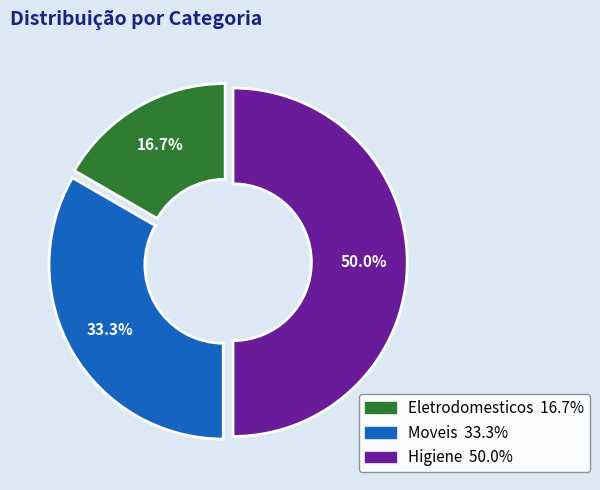

To the nearest percent, what is the combined percentage of Eletrodomesticos and Higiene?

67%